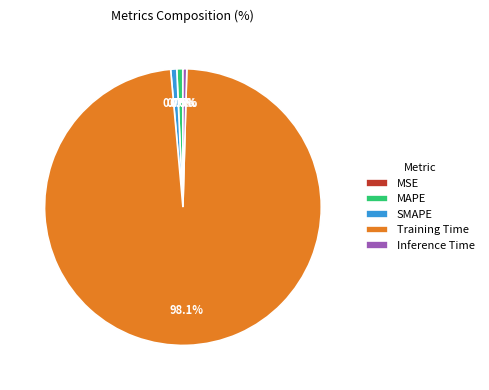

To the nearest percent, what is the difference between the largest and smallest slice percentages?

98%